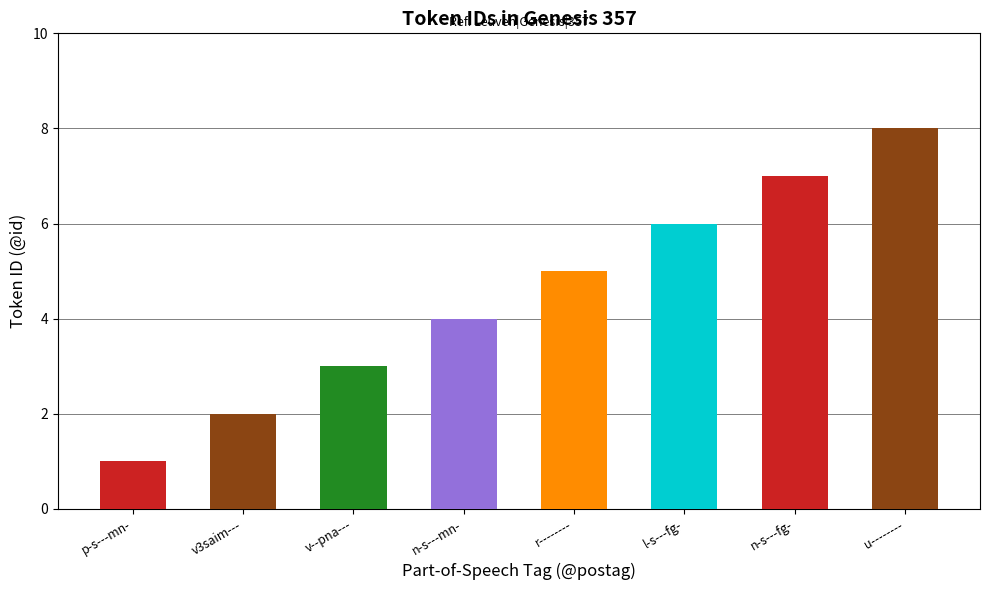

What is the average value?

4